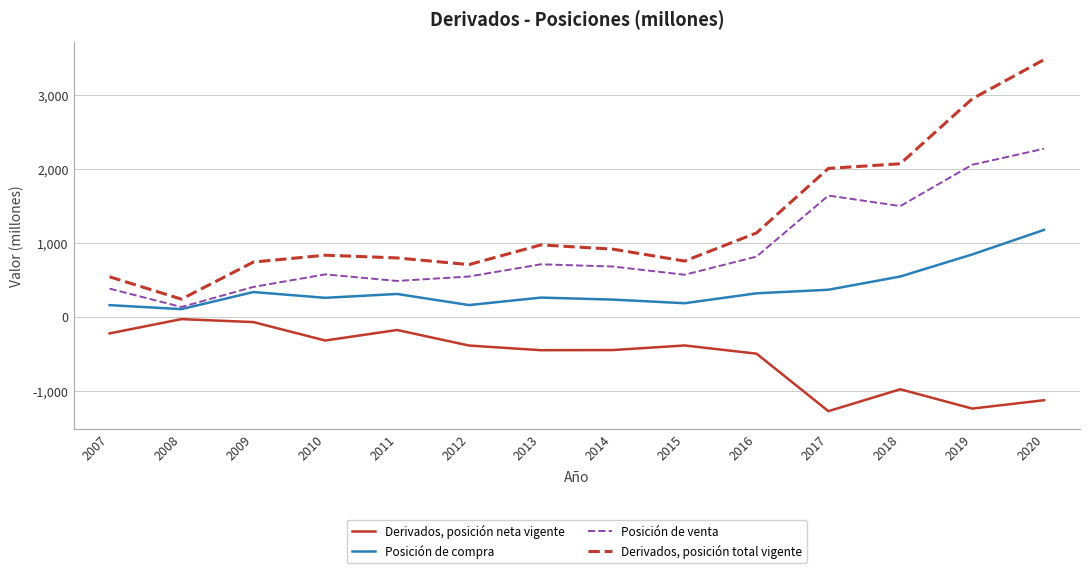

List the series in order of their peak value, lowest first.

Derivados, posición neta vigente, Posición de compra, Posición de venta, Derivados, posición total vigente